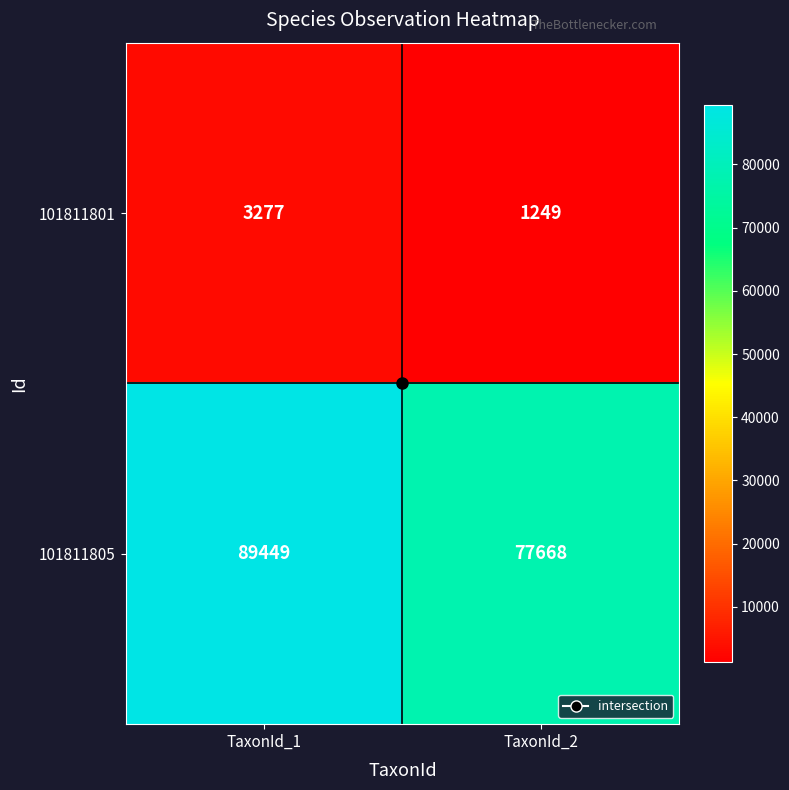

Which series has the largest total across all categories?

101811805